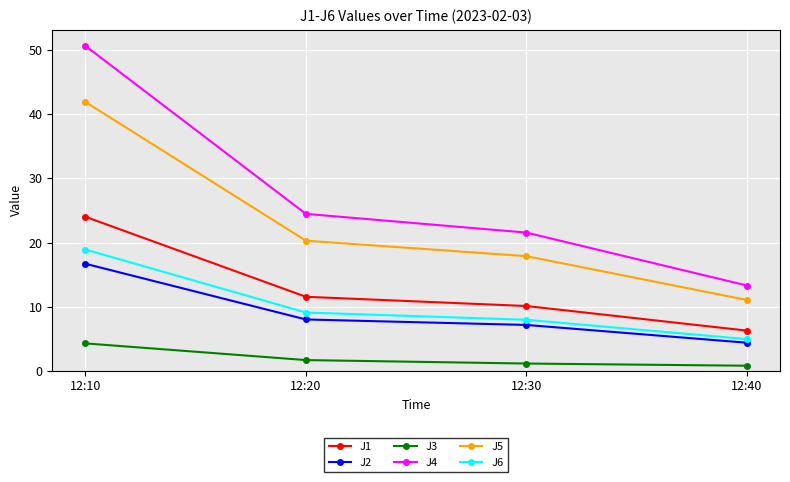

How many lines are shown in the chart?

6